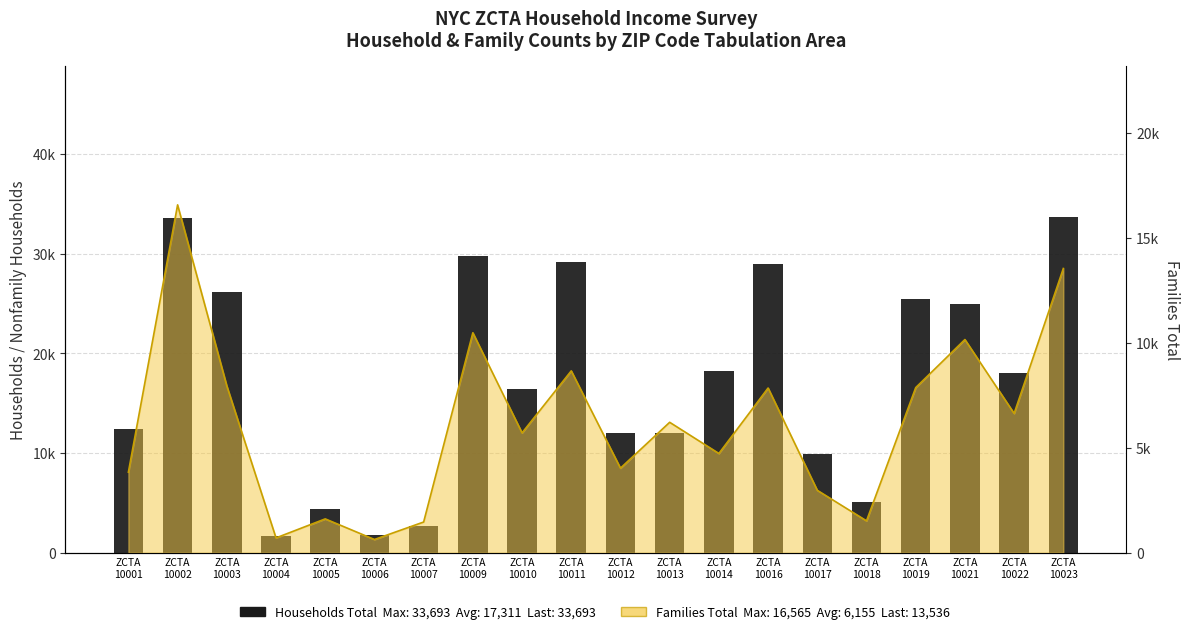

How many bars are there in total?

20